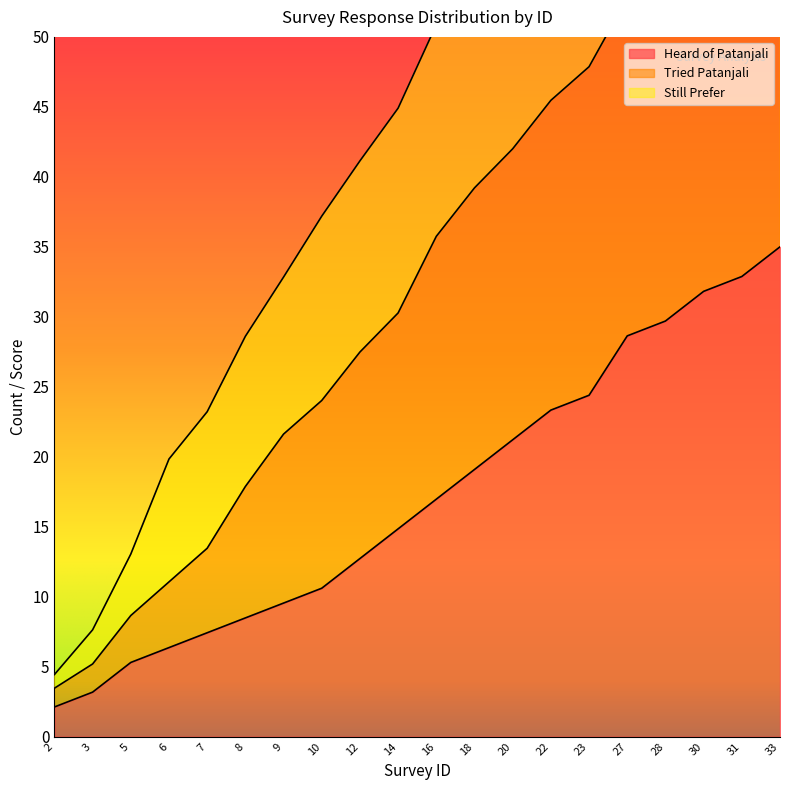

True or false: Heard of Patanjali and Tried Patanjali cross at least once.

False